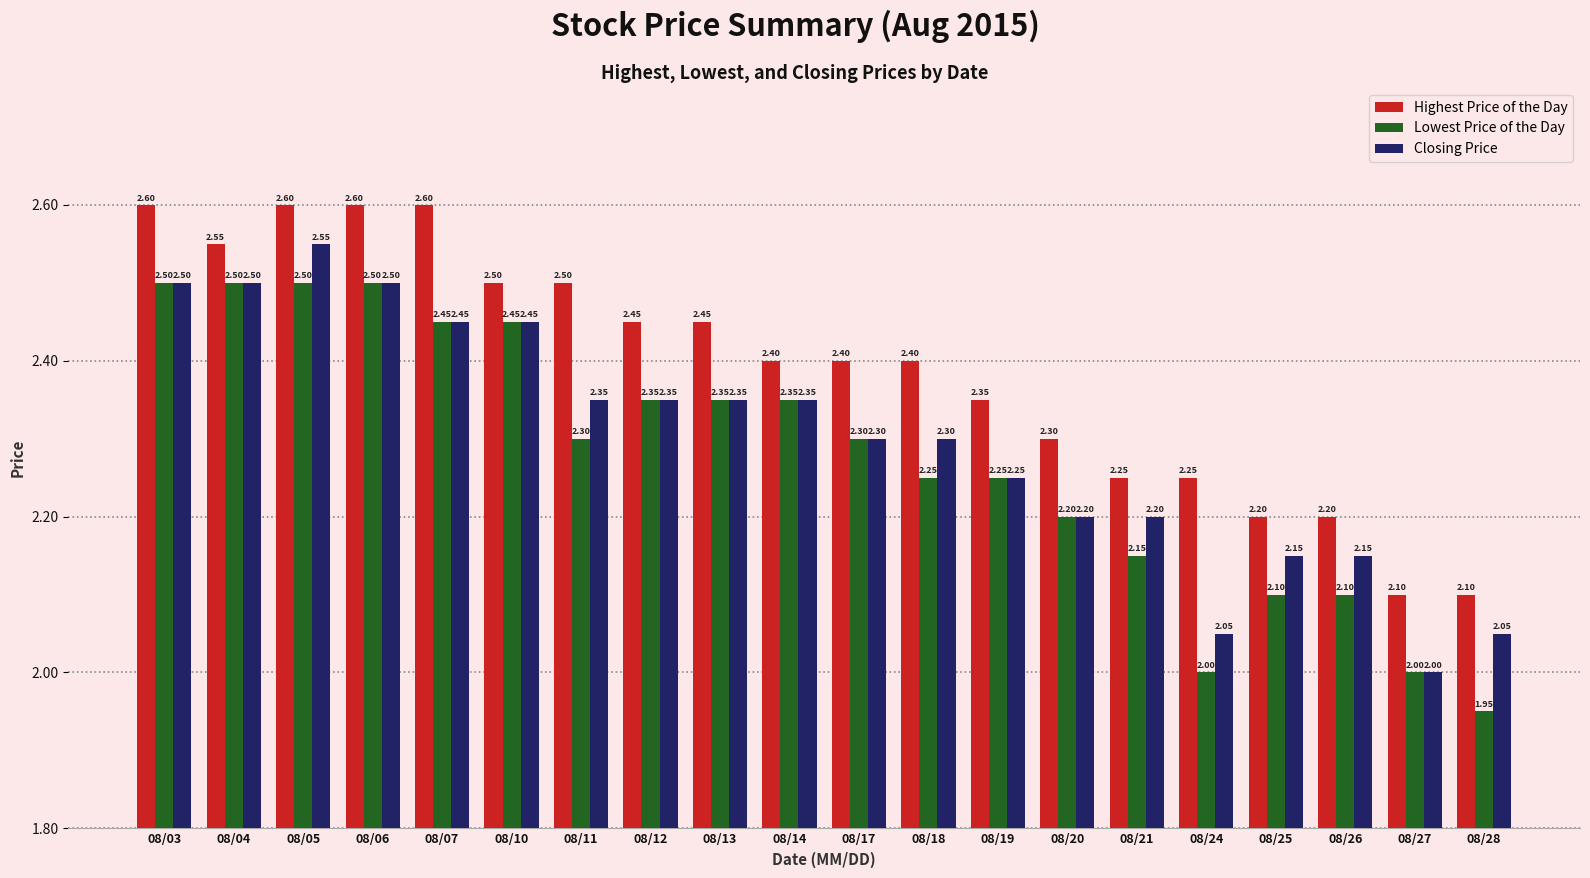

Rank the series at 08/21 from highest to lowest value.

Highest Price of the Day, Closing Price, Lowest Price of the Day